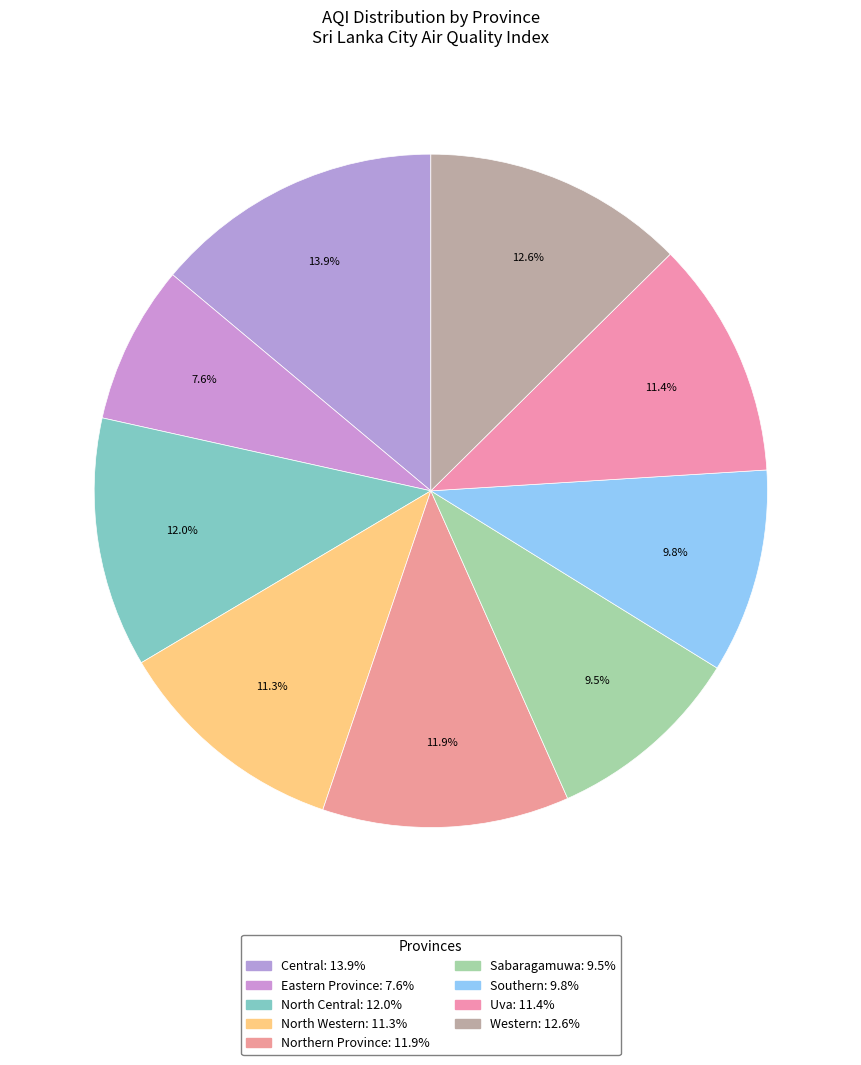

How many slices are in this pie chart?

9